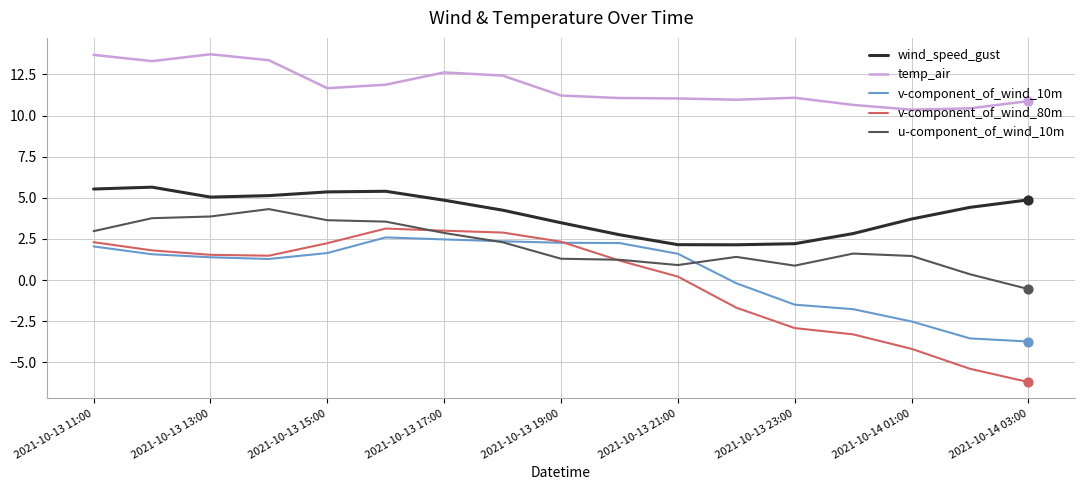

Which series has the largest total across all categories?

temp_air